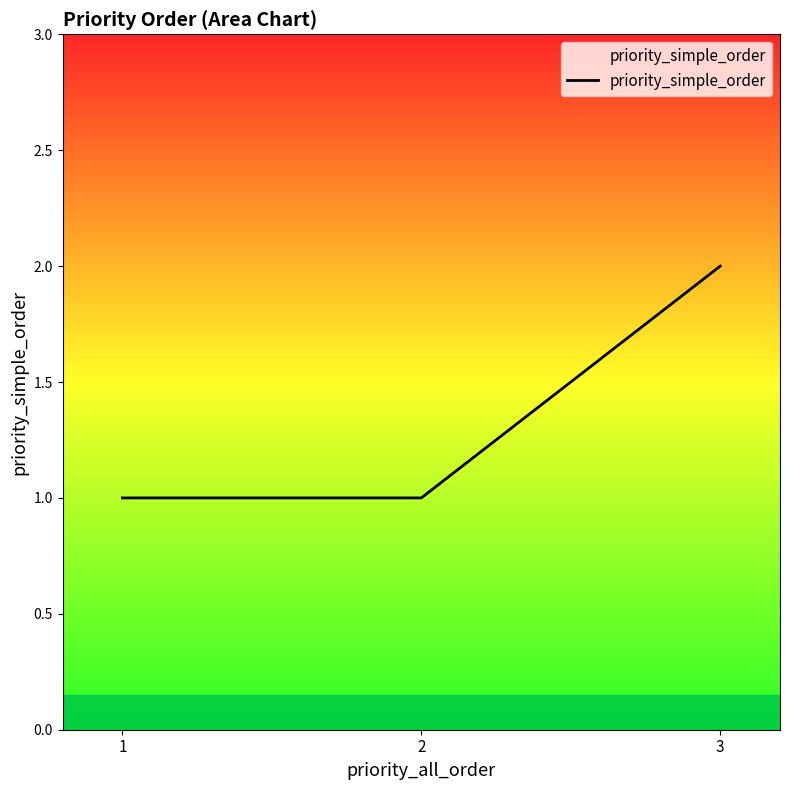

What is the sum of all values?

4